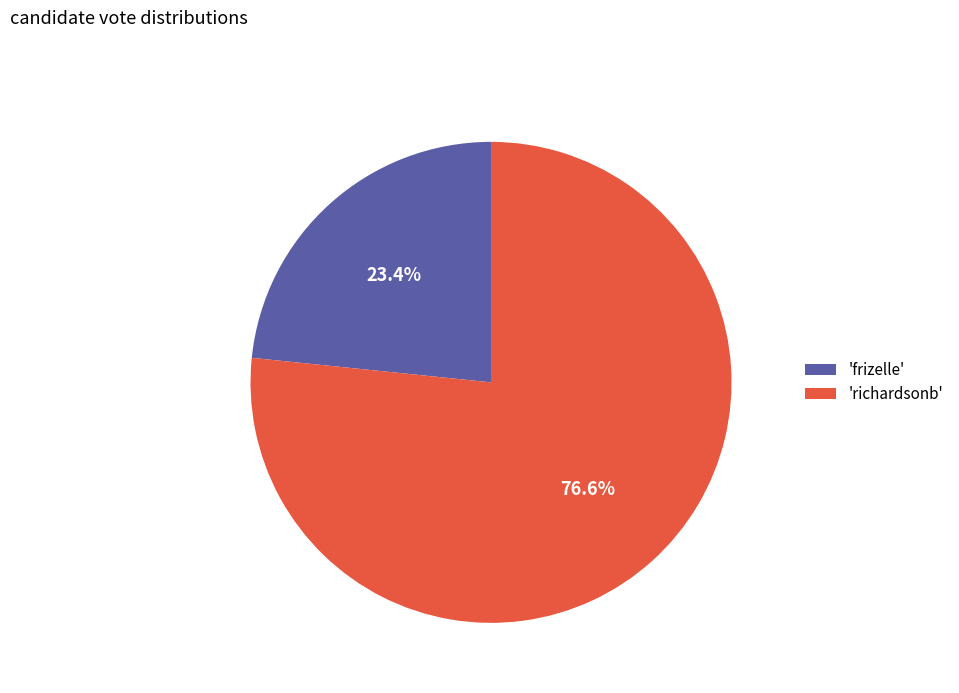

What is the total percentage of 'frizelle' and 'richardsonb'?

100.0%